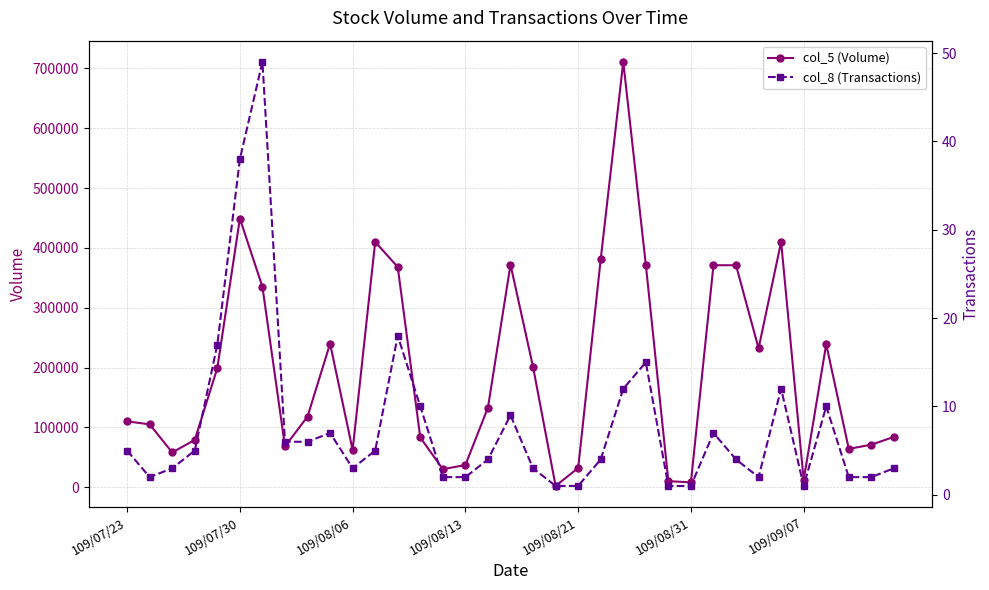

What is the sum of the col_5 (Volume) values at 13 and 16?

216000